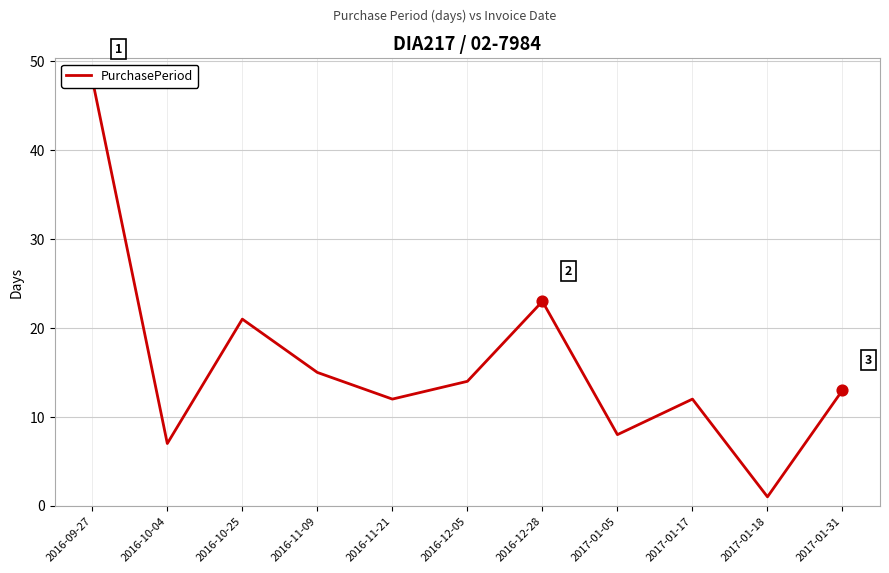

Approximately how many times larger is the value at 2016-11-21 compared to 2016-11-09?

0.8